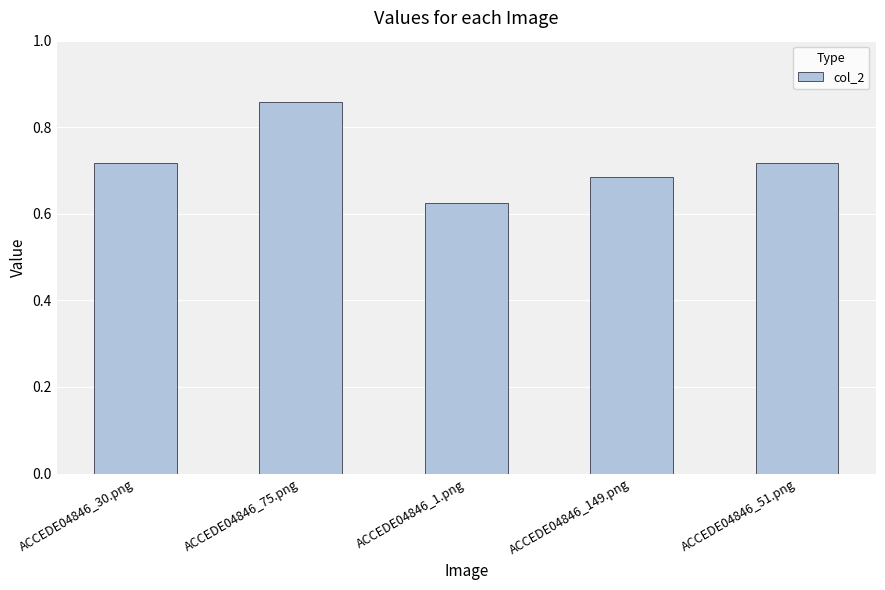

Which category has the lowest value across all series?

ACCEDE04846_1.png